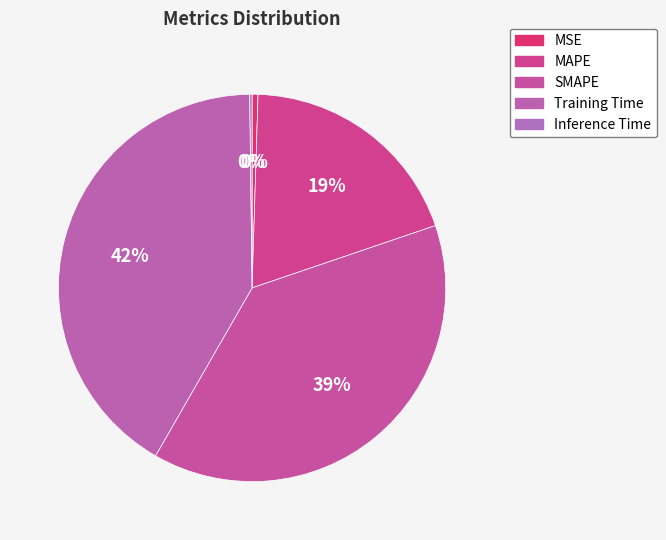

Does Inference Time represent more than half of the total?

No